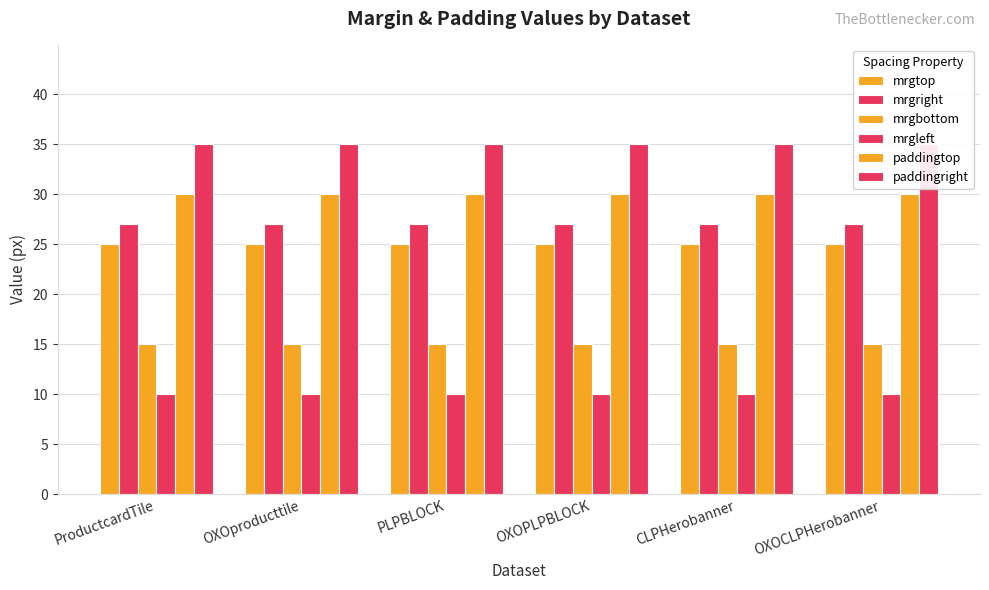

Count the number of categories in the chart.

6